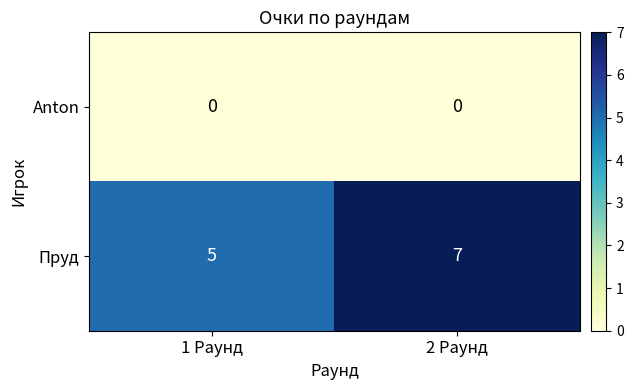

Which series changed the most between 1 Раунд and 2 Раунд?

Пруд